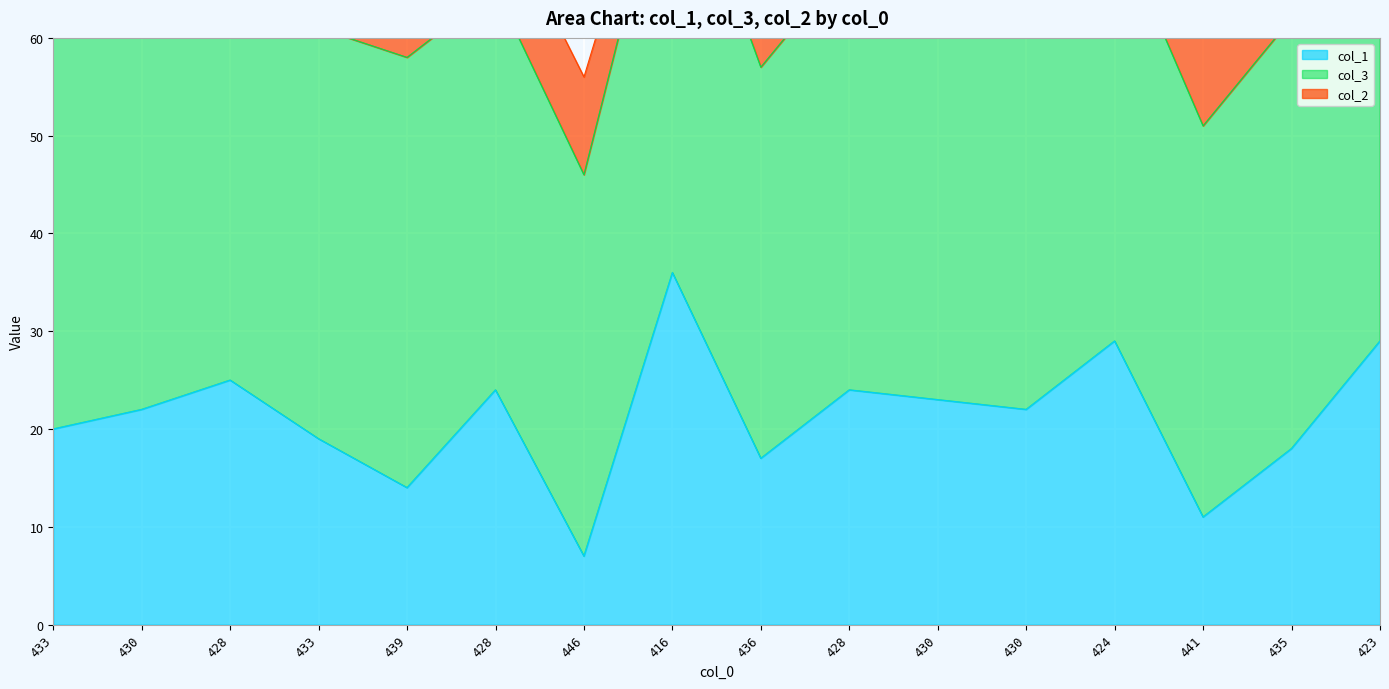

What are all the series names shown in the legend?

col_1, col_3, col_2